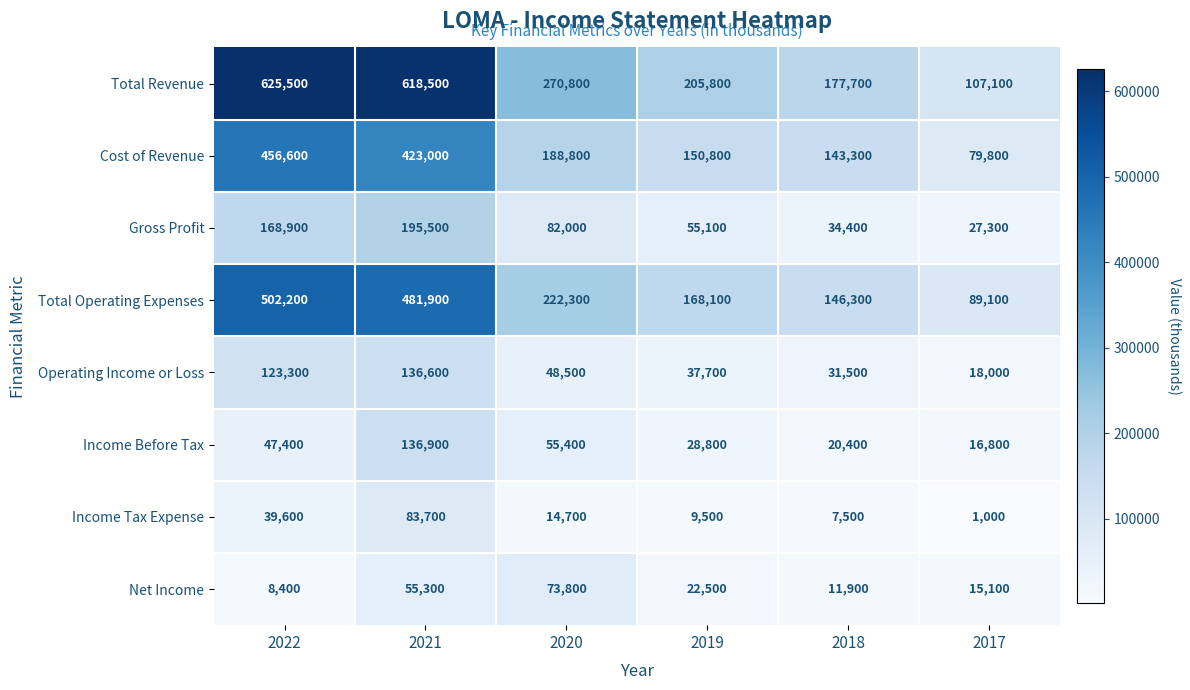

Is it true that Total Operating Expenses equals 152996 at 2022?

False